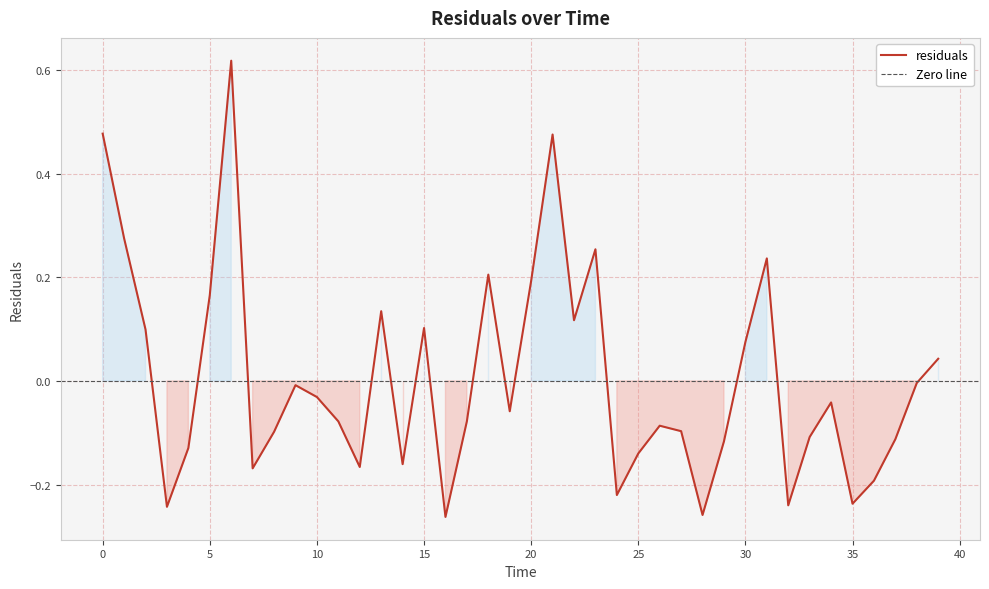

Rank the categories by value from lowest to highest.

16.0, 28.0, 3.0, 32.0, 35.0, 24.0, 36.0, 7.0, 12.0, 14.0, 25.0, 4.0, 29.0, 37.0, 33.0, 8.0, 27.0, 26.0, 11.0, 17.0, 19.0, 34.0, 10.0, 9.0, 38.0, 39.0, 30.0, 2.0, 15.0, 22.0, 13.0, 5.0, 20.0, 18.0, 31.0, 23.0, 1.0, 21.0, 0.0, 6.0